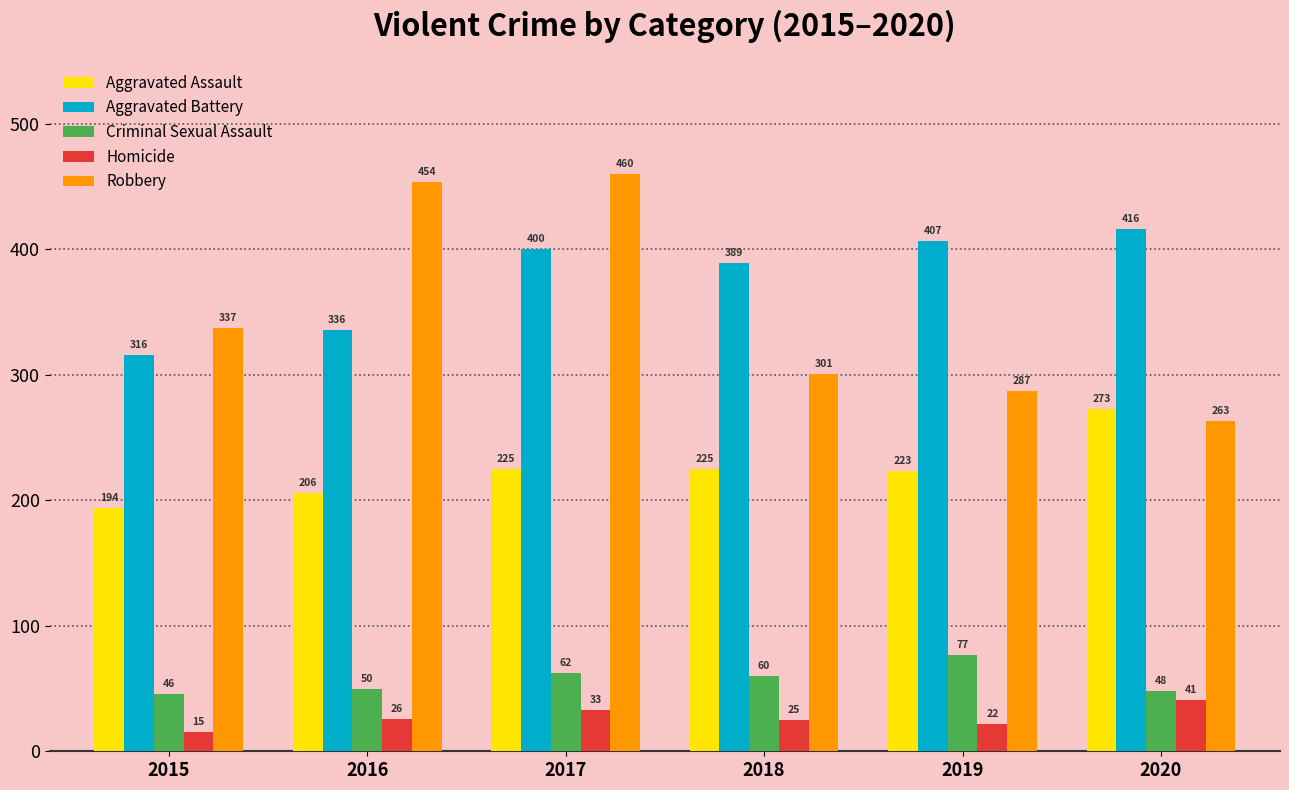

Where is Homicide nearest to the value 28?

2016